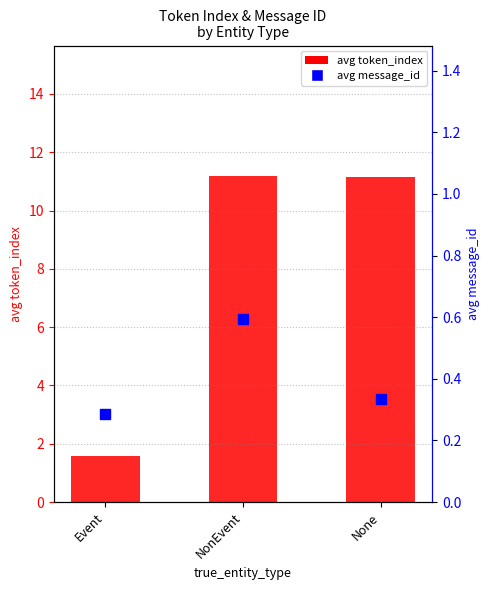

At how many categories does at least one series exceed 11?

2